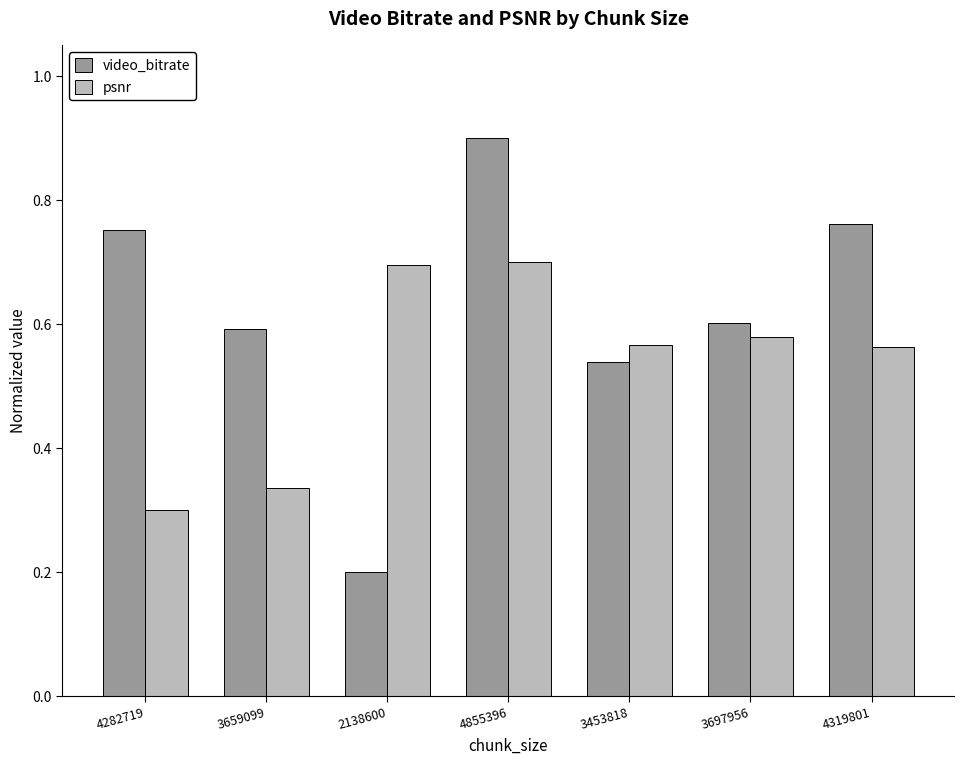

What is the minimum value shown in the chart?

0.2